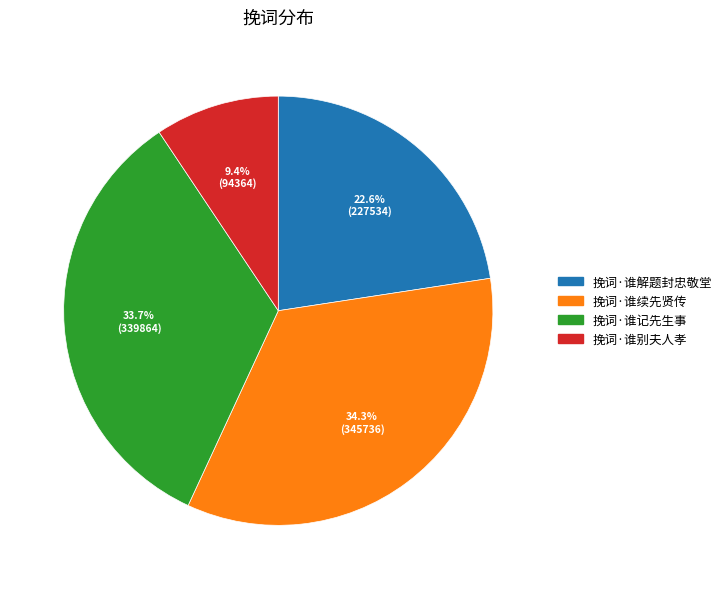

To the nearest percent, what percentage of the pie is 挽词·谁记先生事?

34%